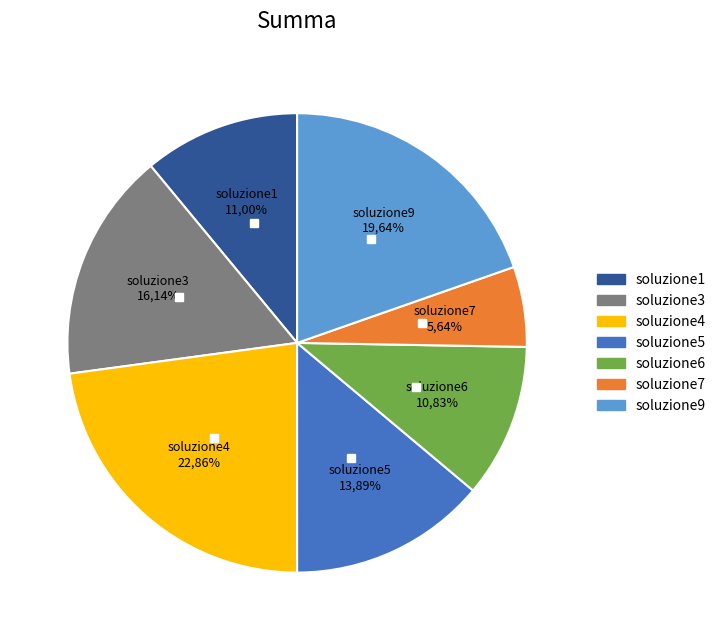

What percentage is the soluzione1 slice, to the nearest percent?

11%